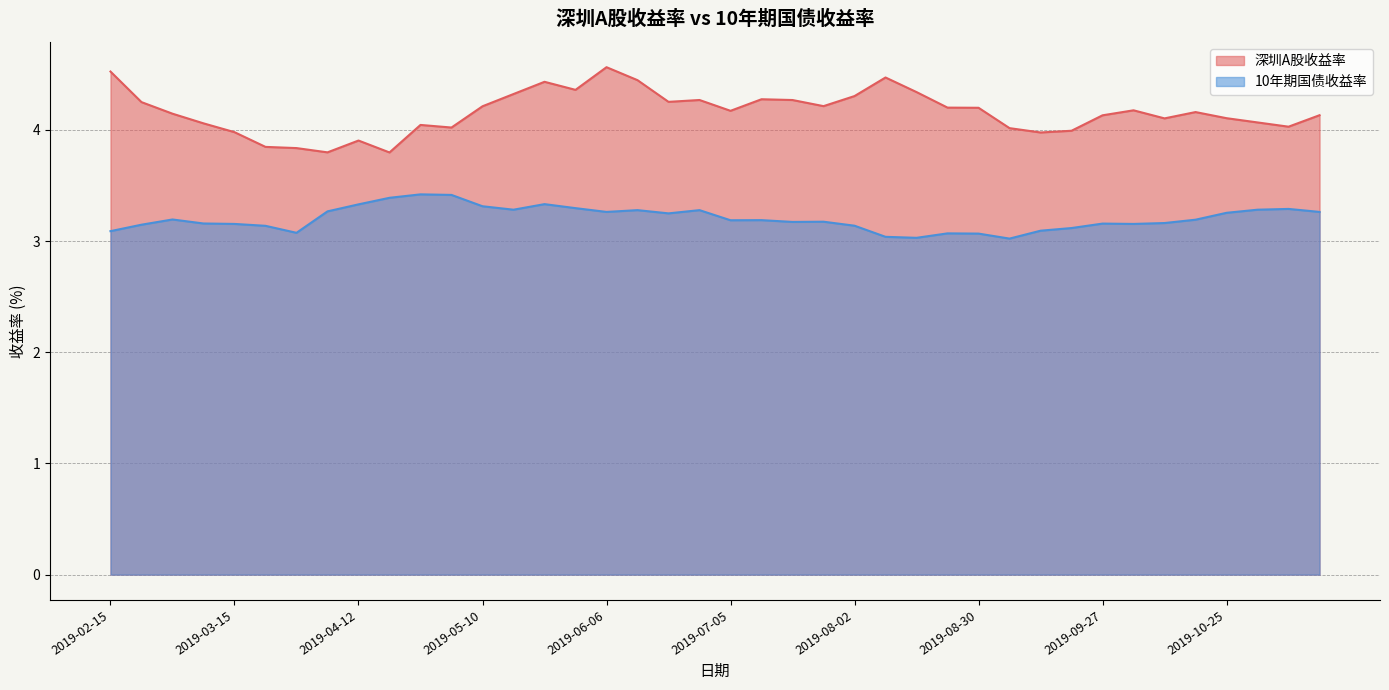

What is the sum of all 深圳A股收益率 values?

166.4